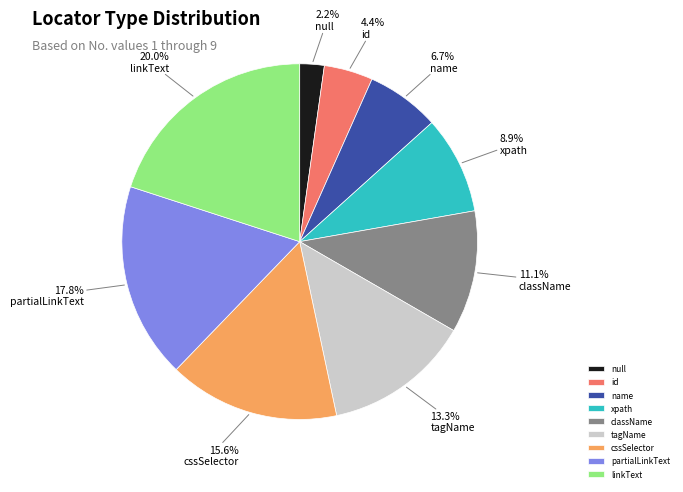

What percentage is the null slice, to the nearest percent?

2%